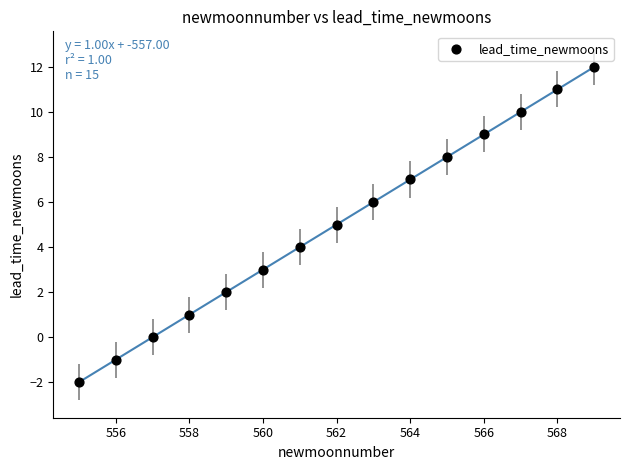

What is the range of Y values (max minus min)?

14